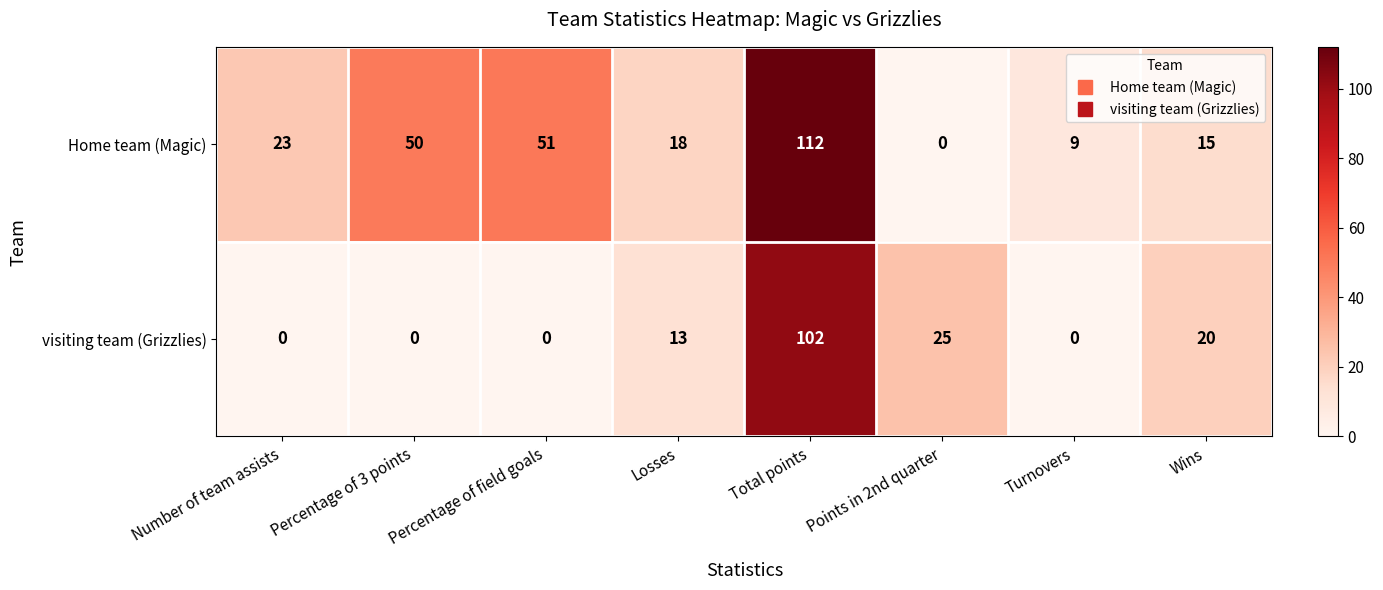

Is the value of Home team (Magic) at Percentage of 3 points greater than the value of visiting team (Grizzlies) at Percentage of 3 points?

Yes